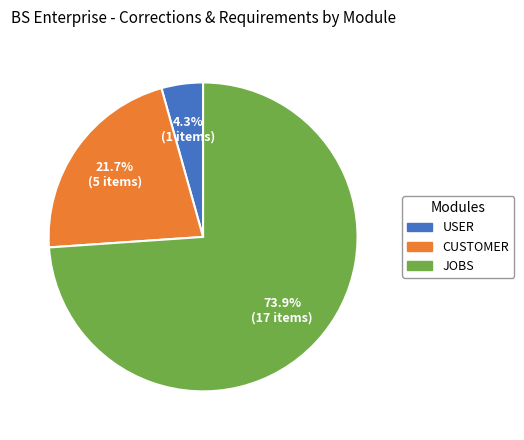

Does any single category account for the majority?

Yes